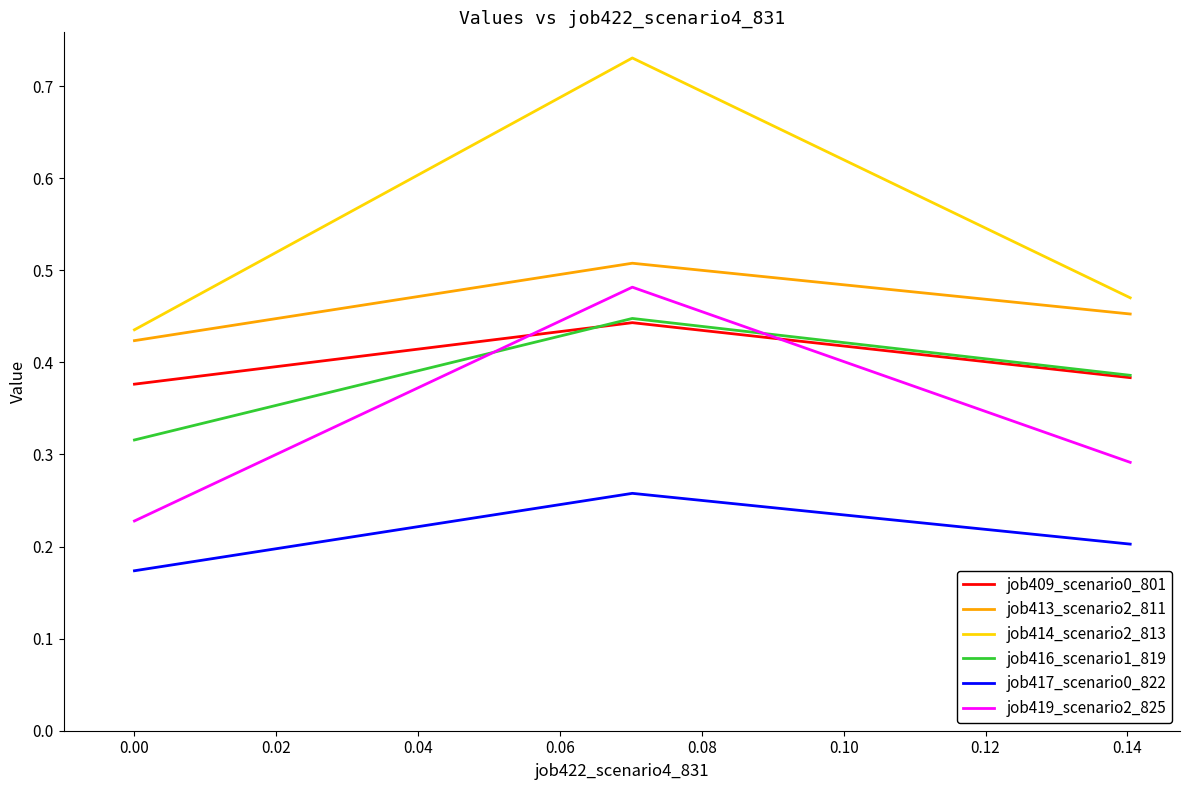

How many job417_scenario0_822 values are between 0 and 1?

3